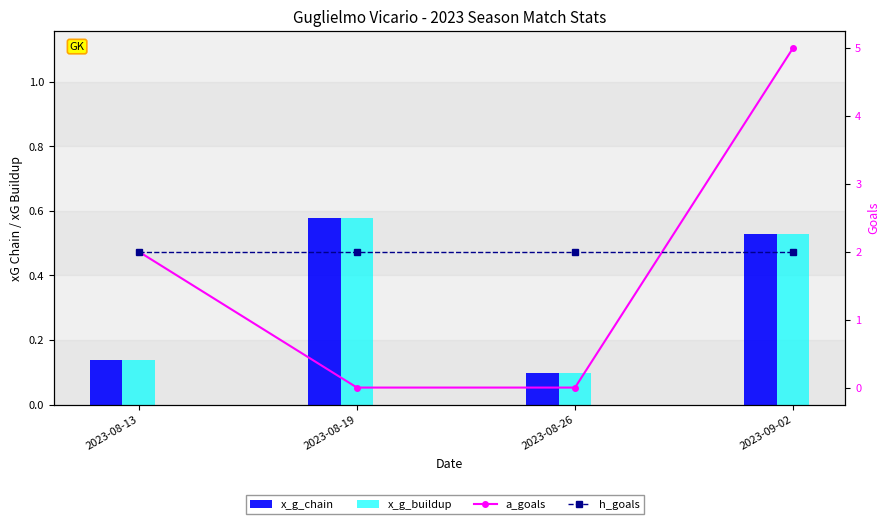

What is the highest value of the h_goals series?

2.0